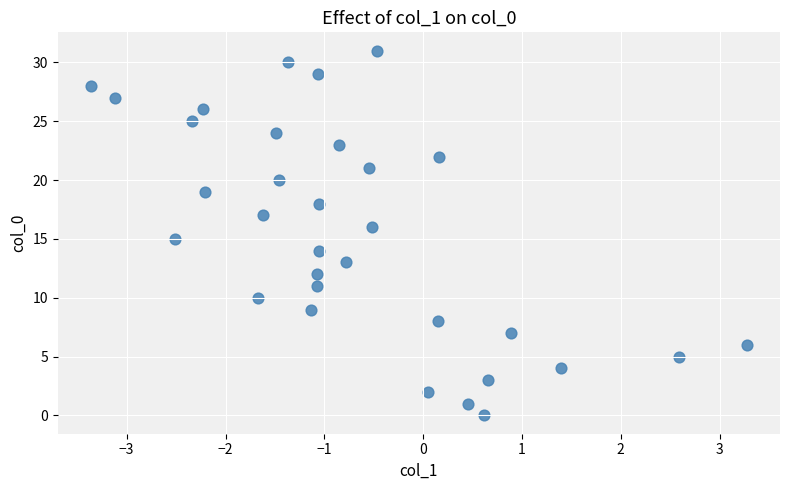

How many points are shown in the scatter plot?

32